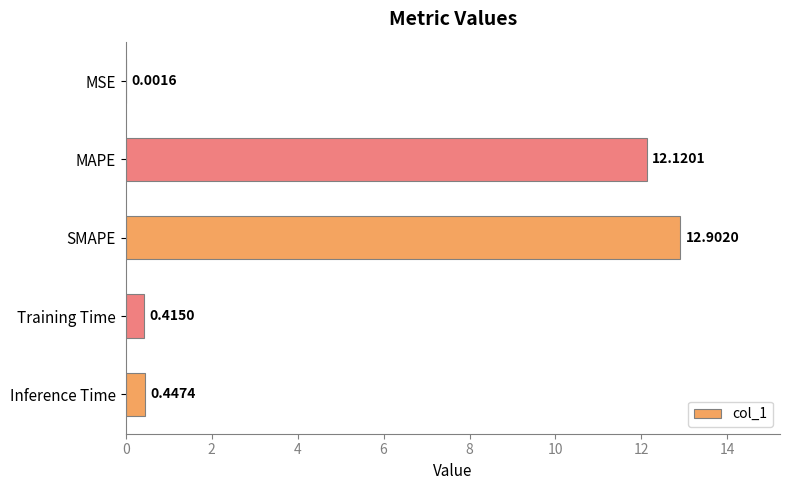

What is the greatest value displayed?

12.9